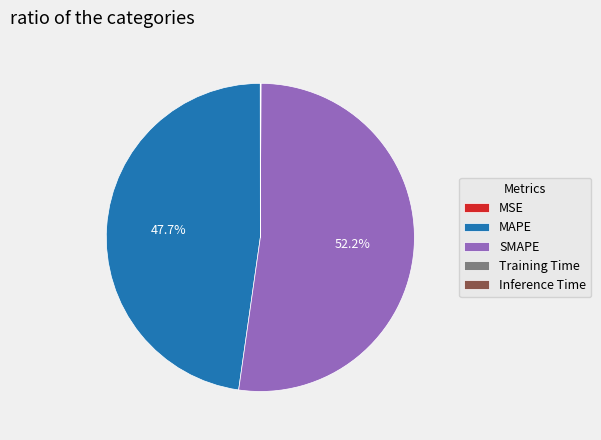

To the nearest percent, what is the average slice percentage?

20%